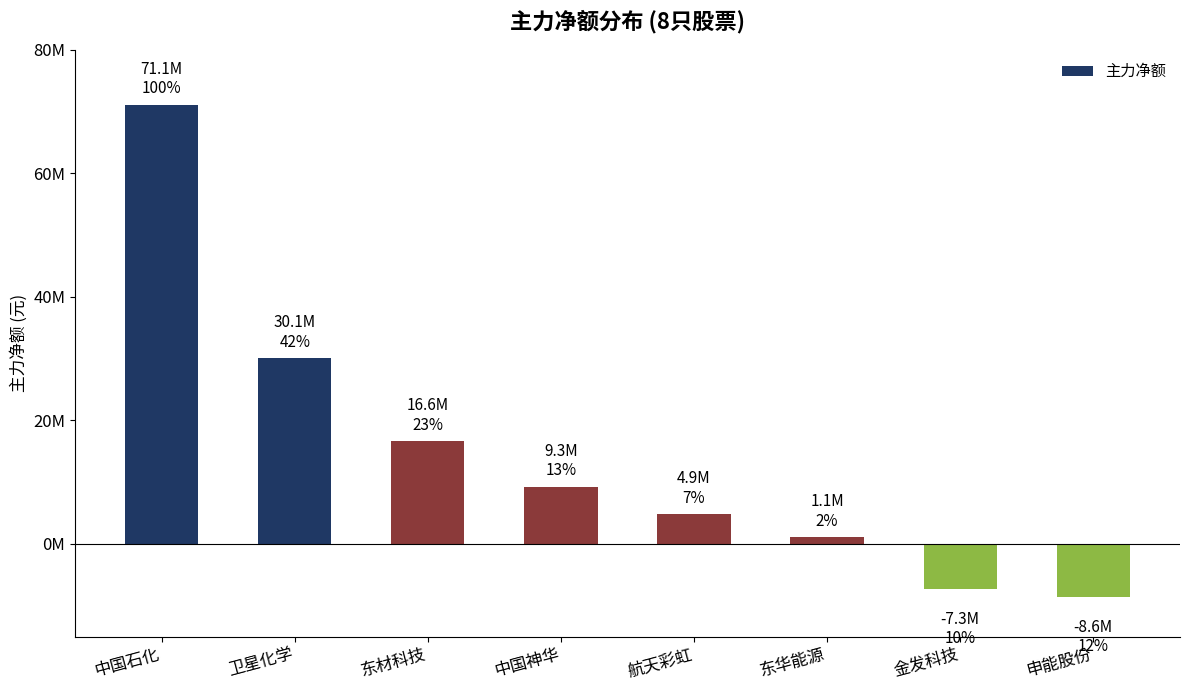

What is the value of the 5th bar from the left?

4853549